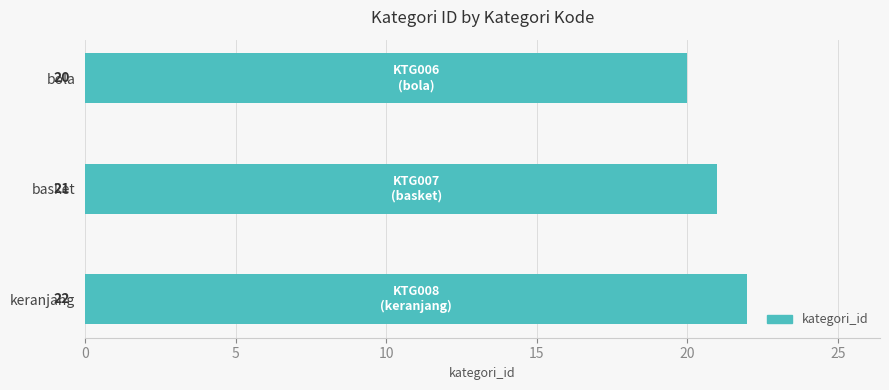

Rank the categories by value from highest to lowest.

keranjang, basket, bola